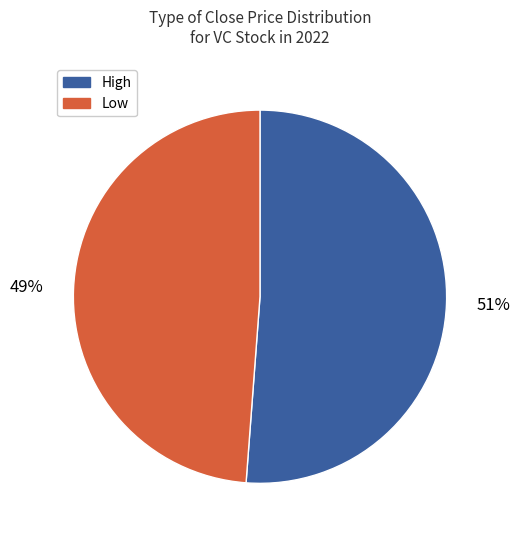

Which category has the smallest portion of the pie?

Low